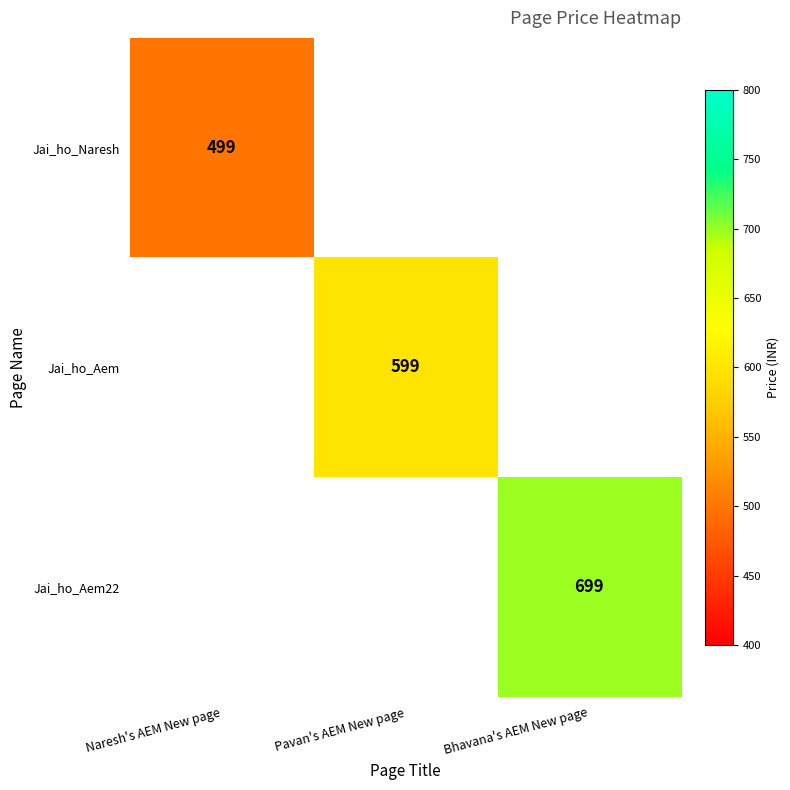

True or false: Jai_ho_Naresh has a value of 870 at Naresh's AEM New page.

False